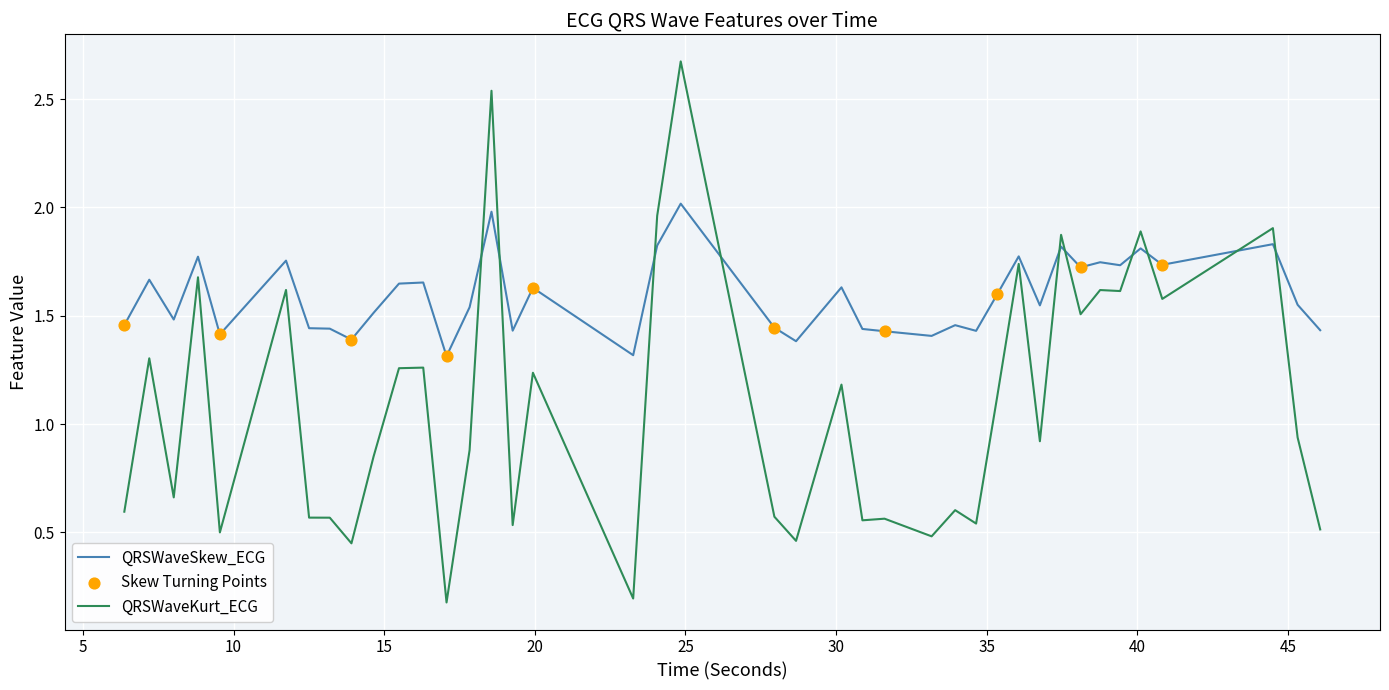

Which series has the largest total across all categories?

QRSWaveSkew_ECG